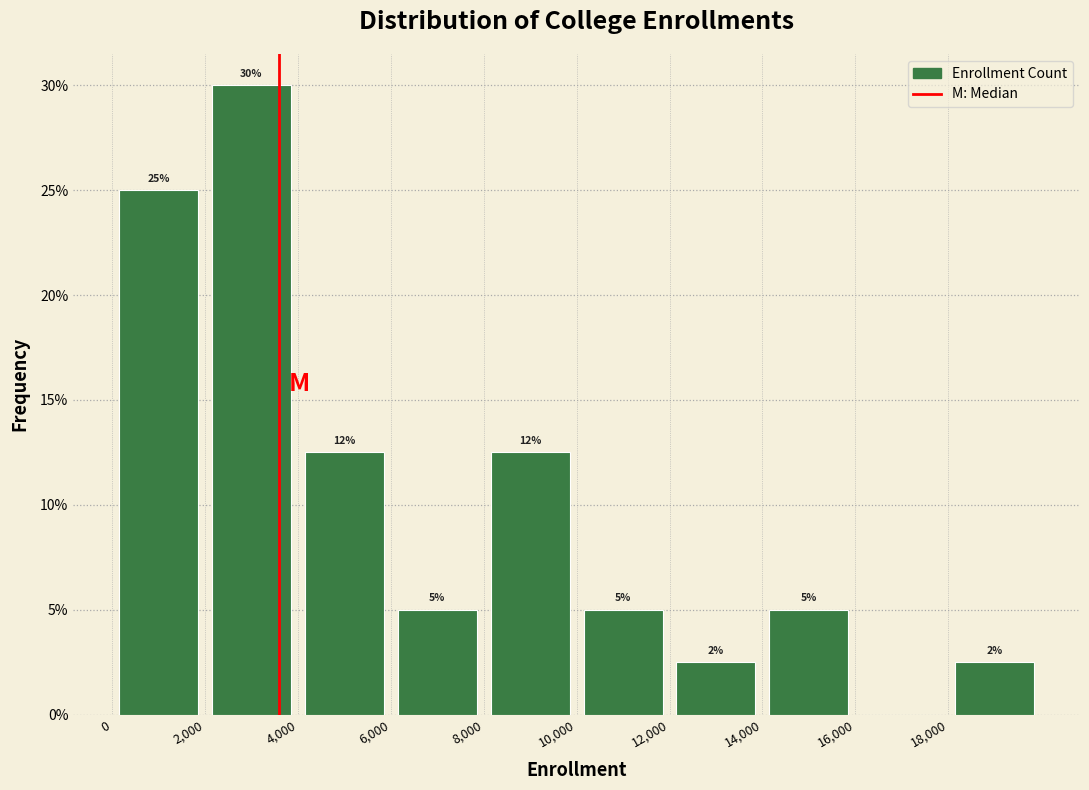

Which range on the x-axis has the tallest bar?

2000 to 4000